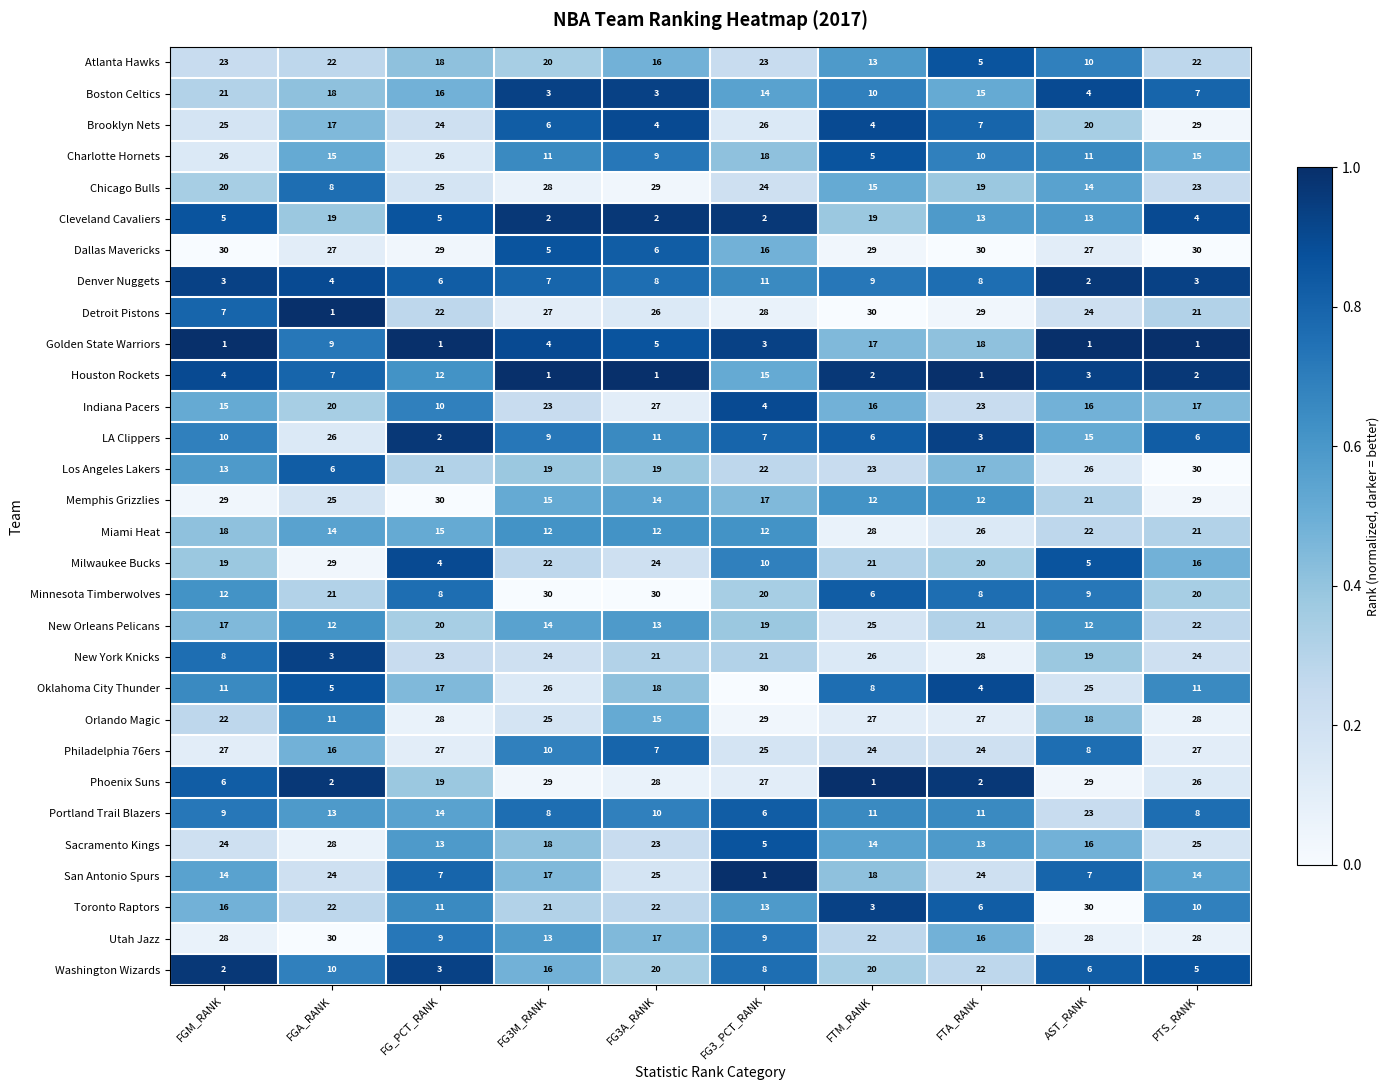

Which series has the largest total across all categories?

Orlando Magic